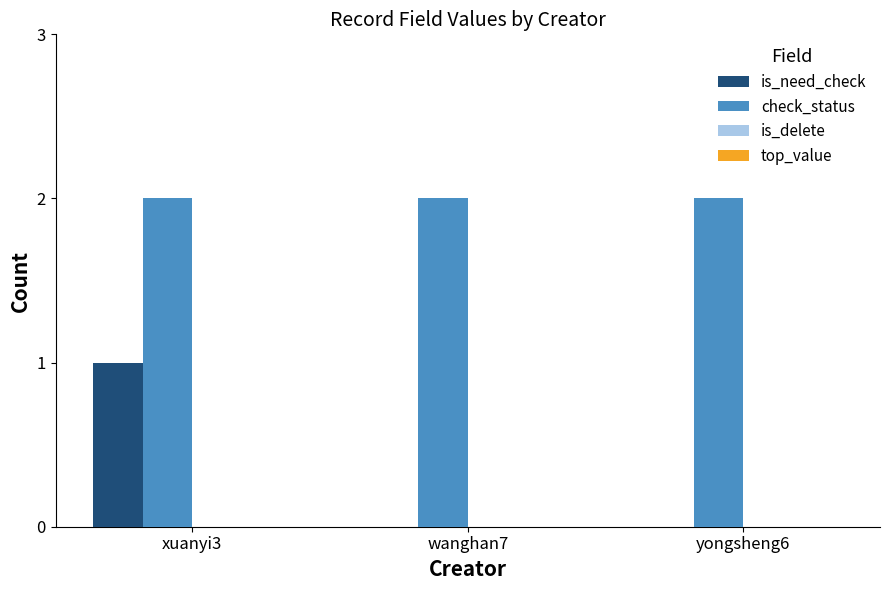

At which category is the sum across all series the highest?

xuanyi3